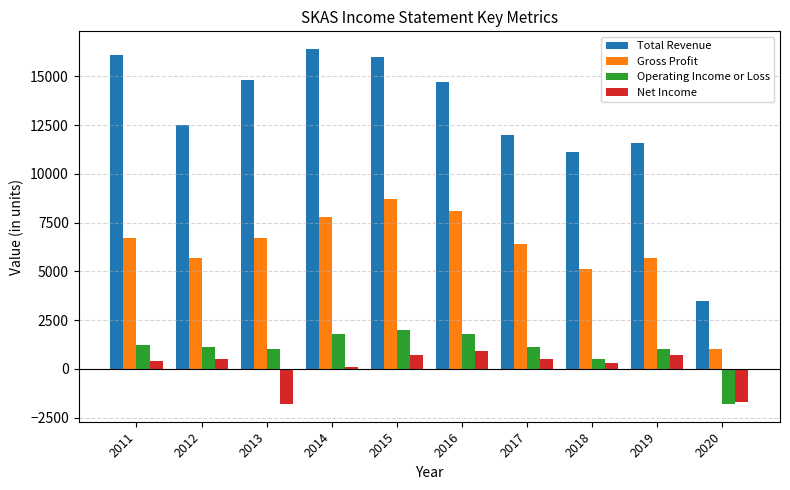

At how many categories does at least one series exceed 16224?

1